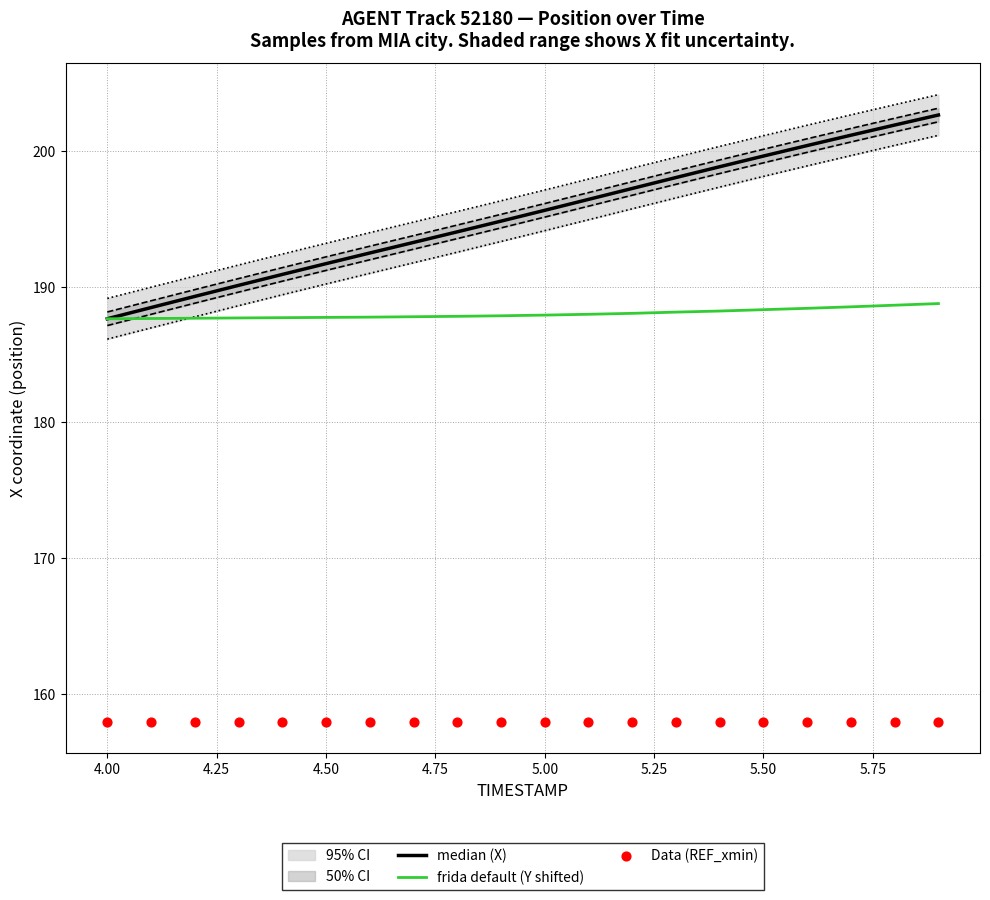

Which series contains the lowest Y value?

Data (REF_xmin)